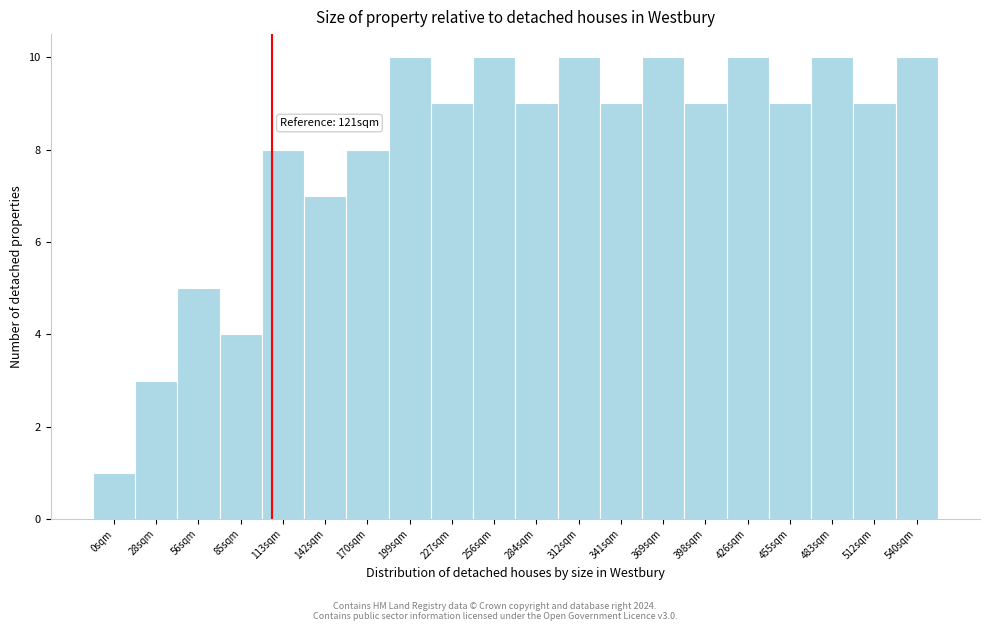

Reading left to right, transcribe all the data shown in this chart.

0sqm=1	28sqm=3	56sqm=5	85sqm=4	113sqm=8	142sqm=7	170sqm=8	199sqm=10	227sqm=9	256sqm=10	284sqm=9	312sqm=10	341sqm=9	369sqm=10	398sqm=9	426sqm=10	455sqm=9	483sqm=10	512sqm=9	540sqm=10